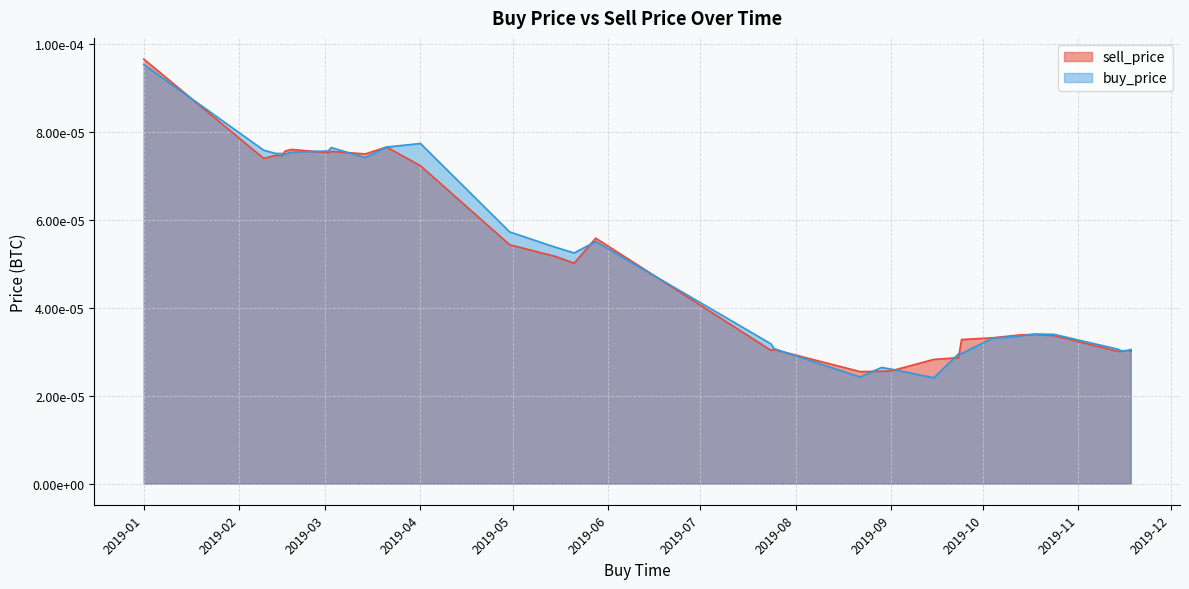

What are all the series names shown in the legend?

sell_price, buy_price